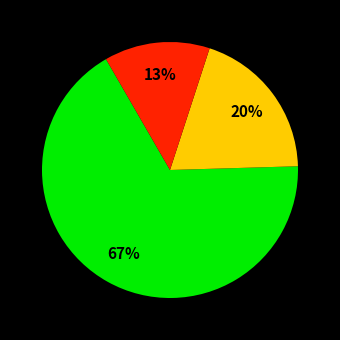

To the nearest percent, what is the average slice percentage?

33%